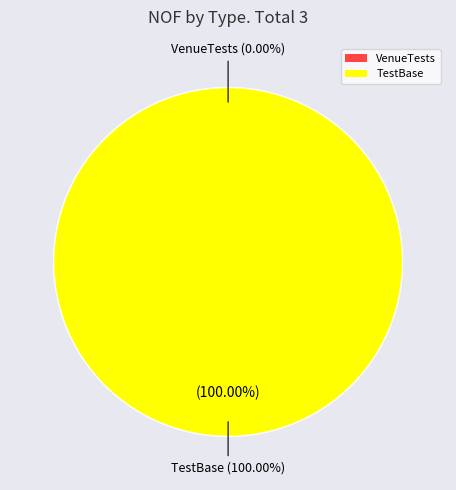

To the nearest percent, what is the difference between the largest and smallest slice percentages?

100%